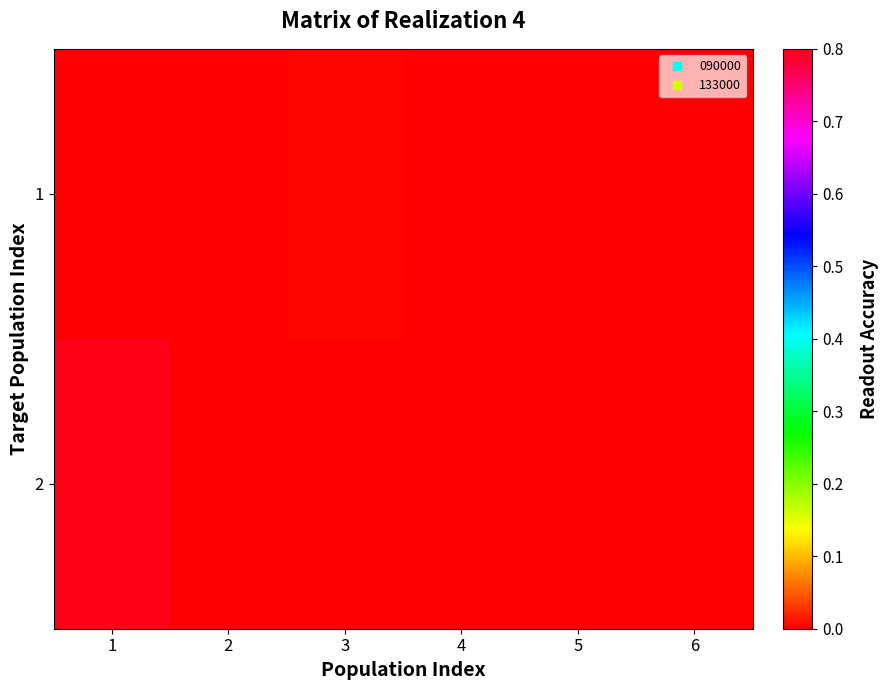

Between 1 and 3, which is larger?

3